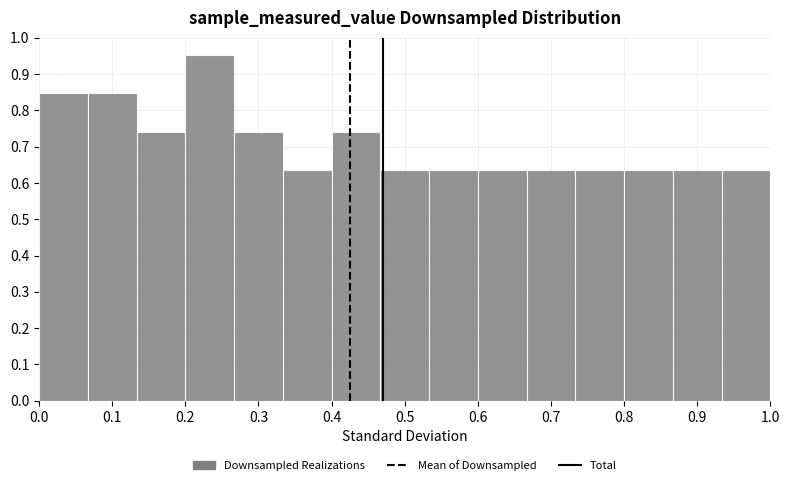

Reading left to right, list every bar in this chart as the range it spans on the x-axis followed by its height. Neither the bar edges nor the heights are printed on the chart, so give them approximately, as read against the axes.

0.00 to 0.07: 0.85
0.07 to 0.13: 0.85
0.13 to 0.20: 0.74
0.20 to 0.27: 0.95
0.27 to 0.33: 0.74
0.33 to 0.40: 0.63
0.40 to 0.47: 0.74
0.47 to 0.53: 0.63
0.53 to 0.60: 0.63
0.60 to 0.67: 0.63
0.67 to 0.73: 0.63
0.73 to 0.80: 0.63
0.80 to 0.87: 0.63
0.87 to 0.93: 0.63
0.93 to 1.00: 0.63